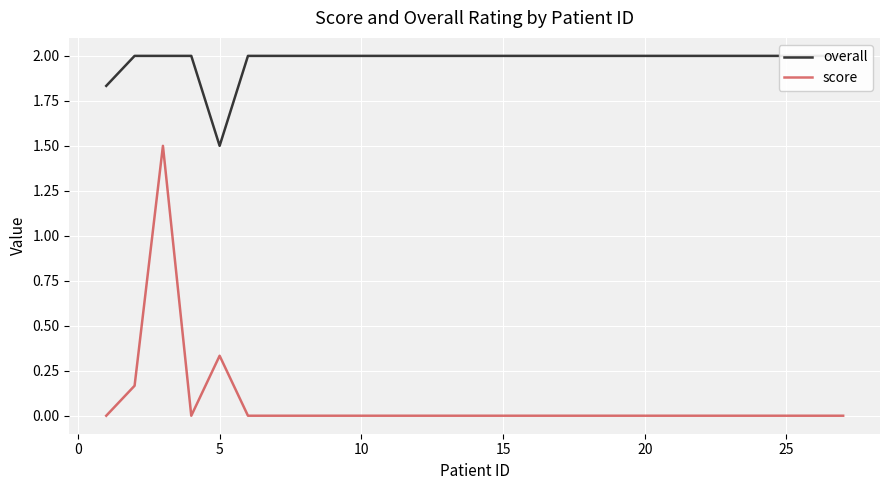

True or false: score has a value of 0.5 at 15.

False